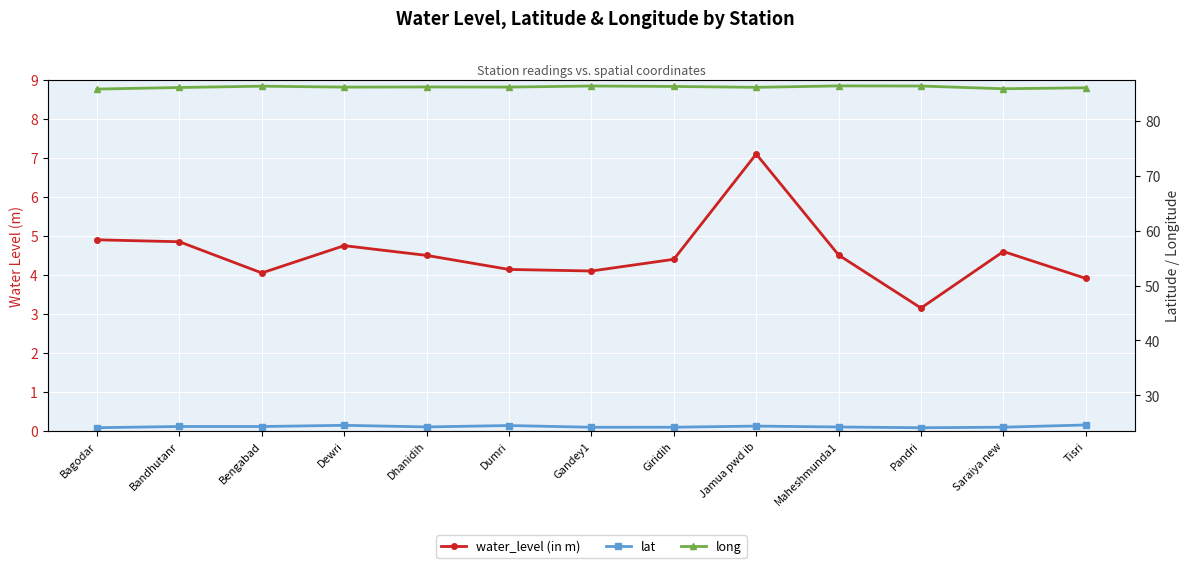

Reading left to right, list all the values displayed in this chart.

water_level (in m): Bagodar=4.9	Bandhutanr=4.8	Bengabad=4.0	Dewri=4.8	Dhanidih=4.5	Dumri=4.1	Gandey1=4.1	Giridih=4.4	Jamua pwd ib=7.1	Maheshmunda1=4.5	Pandri=3.1	Saraiya new=4.6	Tisri=3.9
lat: Bagodar=24.1	Bandhutanr=24.3	Bengabad=24.3	Dewri=24.5	Dhanidih=24.2	Dumri=24.5	Gandey1=24.2	Giridih=24.2	Jamua pwd ib=24.4	Maheshmunda1=24.2	Pandri=24.1	Saraiya new=24.2	Tisri=24.6
long: Bagodar=85.8	Bandhutanr=86.1	Bengabad=86.4	Dewri=86.2	Dhanidih=86.2	Dumri=86.2	Gandey1=86.4	Giridih=86.3	Jamua pwd ib=86.2	Maheshmunda1=86.4	Pandri=86.4	Saraiya new=85.9	Tisri=86.1